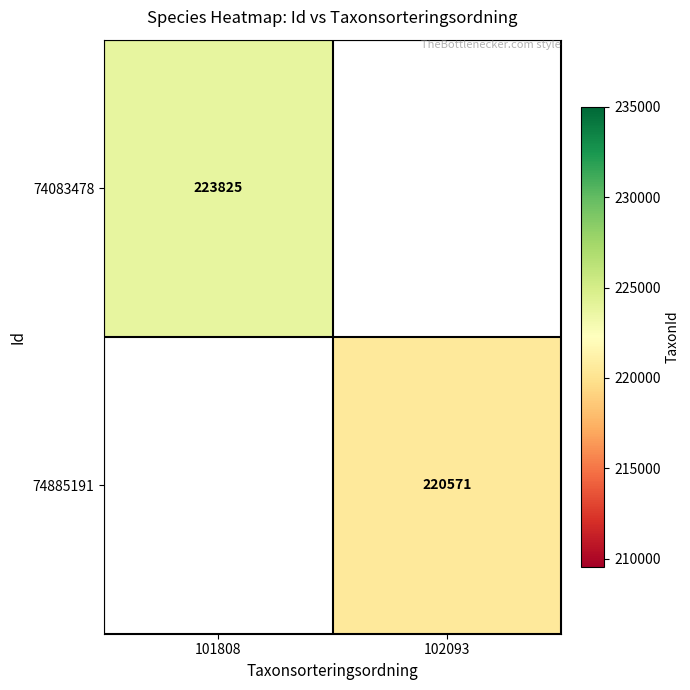

The 74083478 series shows 57550 at 101808. True or false?

False